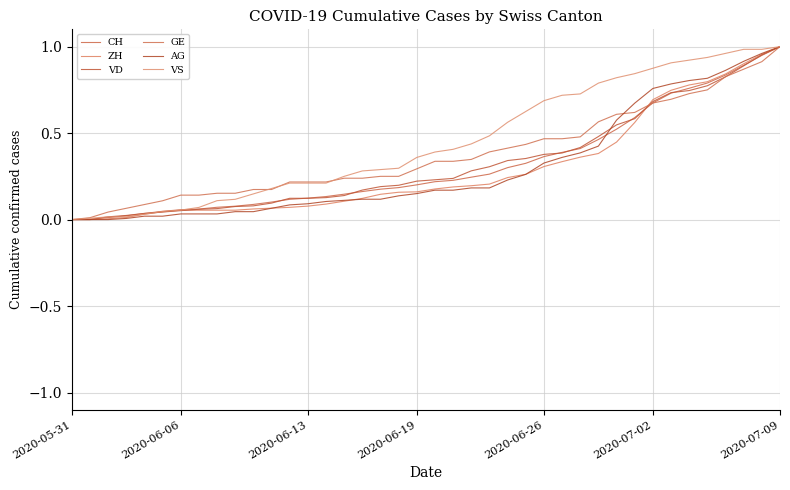

True or false: AG and ZH cross at least once.

True